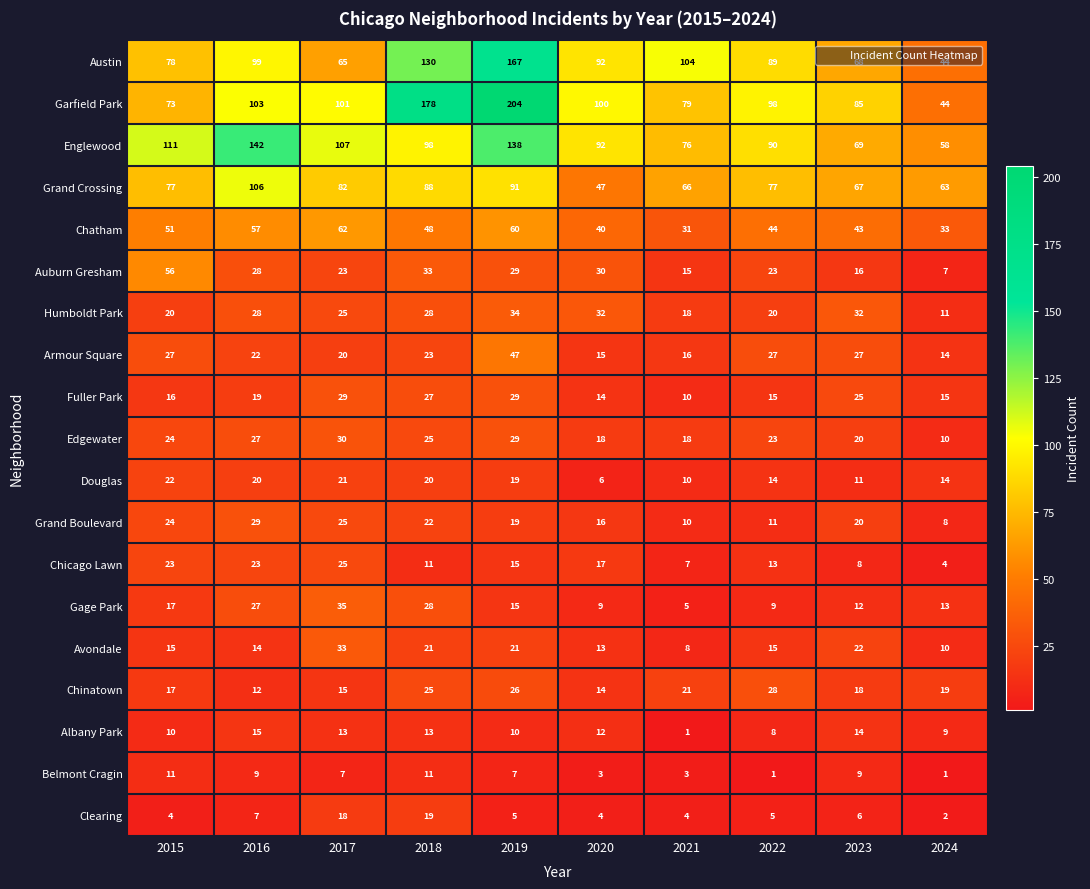

What is the approximate value of Grand Boulevard at 2016, to the nearest 10?

30